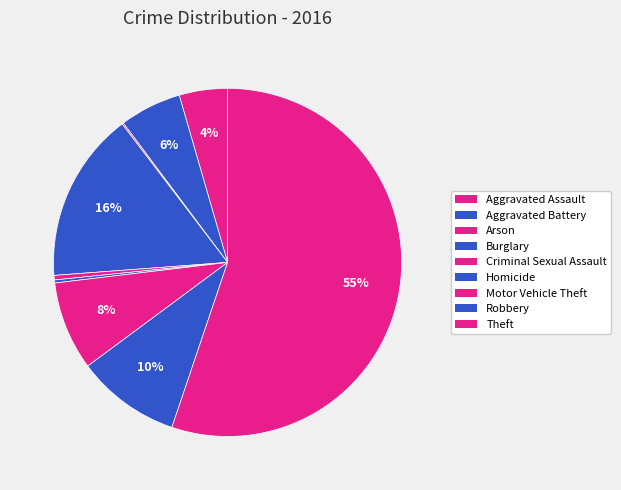

How many segments does this pie chart have?

9